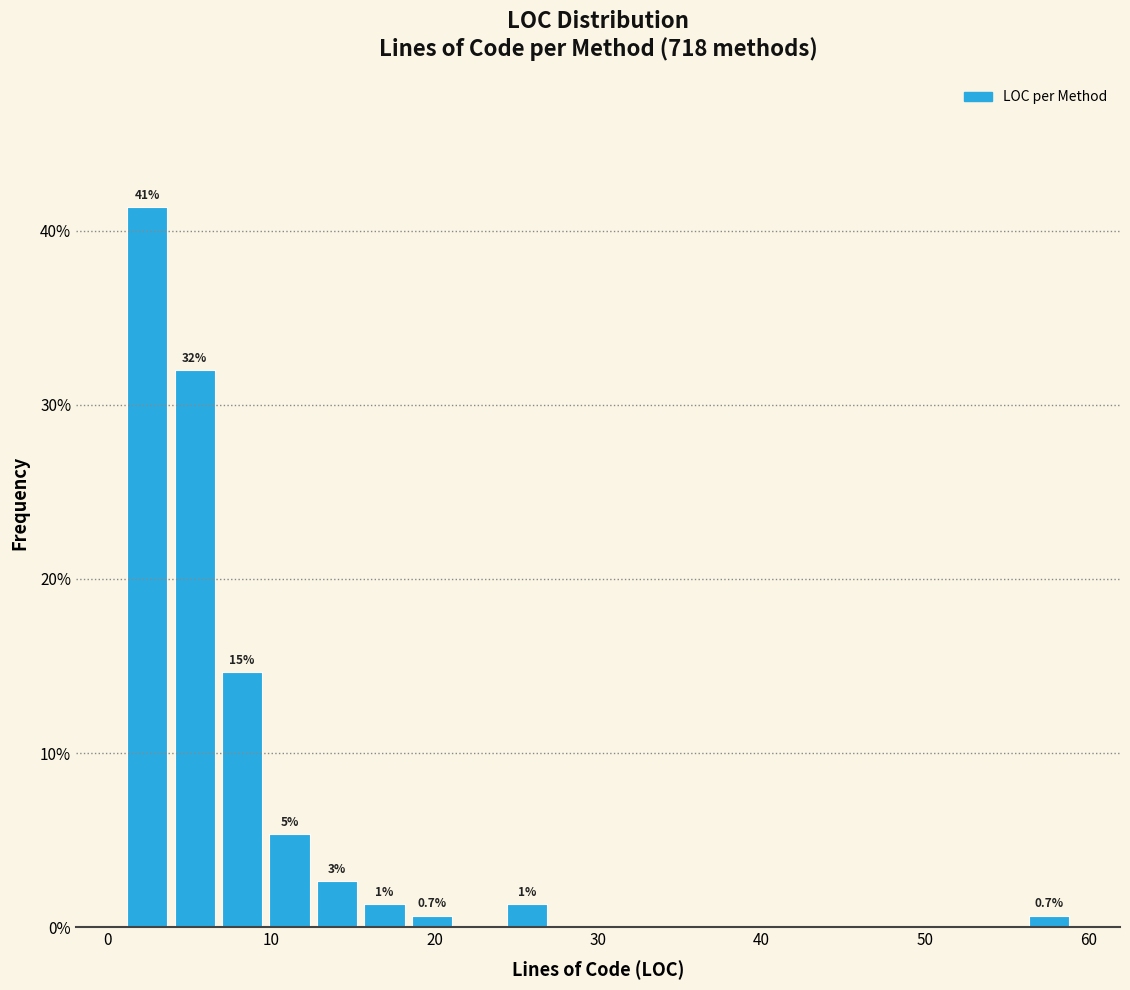

Around what value on the x-axis is the tallest bar? Give the approximate position of its centre, as read against the axis.

2